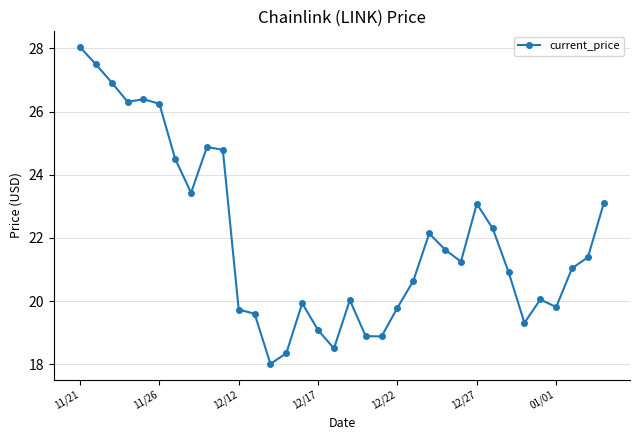

Does the chart display data point markers on the line(s)?

Yes